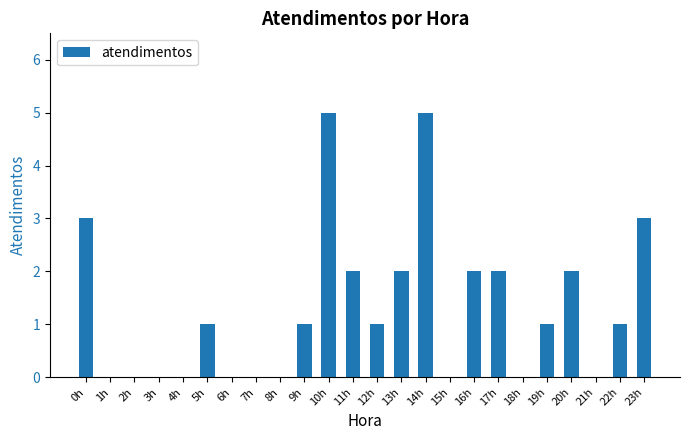

What is the change in value from 0h to 21h?

-3